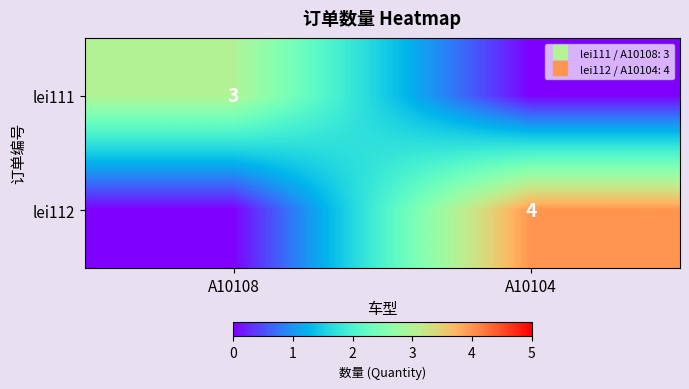

The value of lei112 at A10108 is 0. True or false?

True